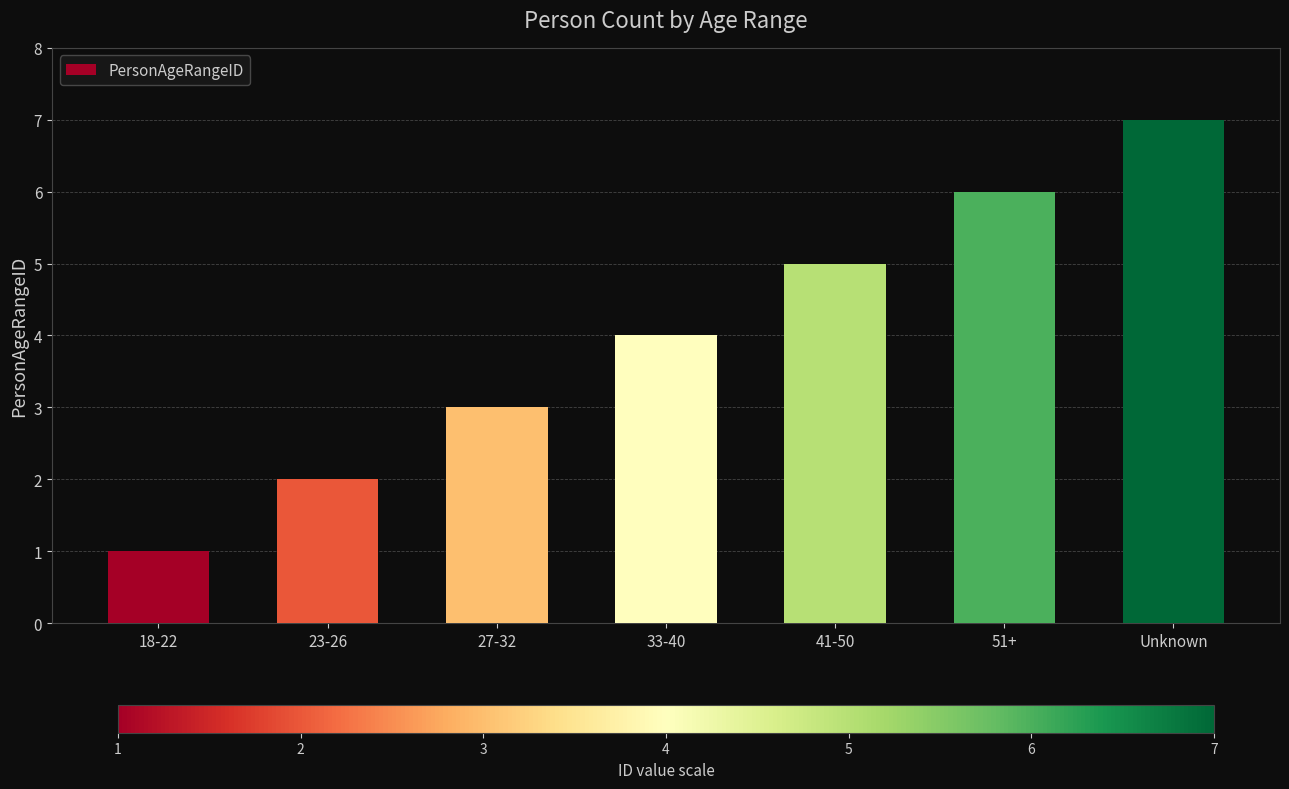

What is the change in value from 51+ to Unknown?

+1